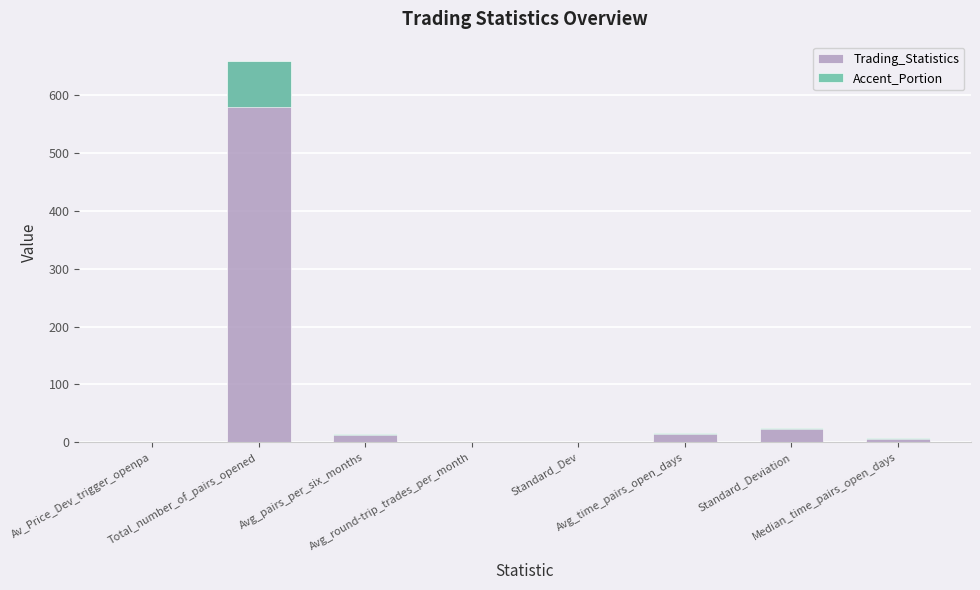

Which series has the widest spread of values?

Trading_Statistics